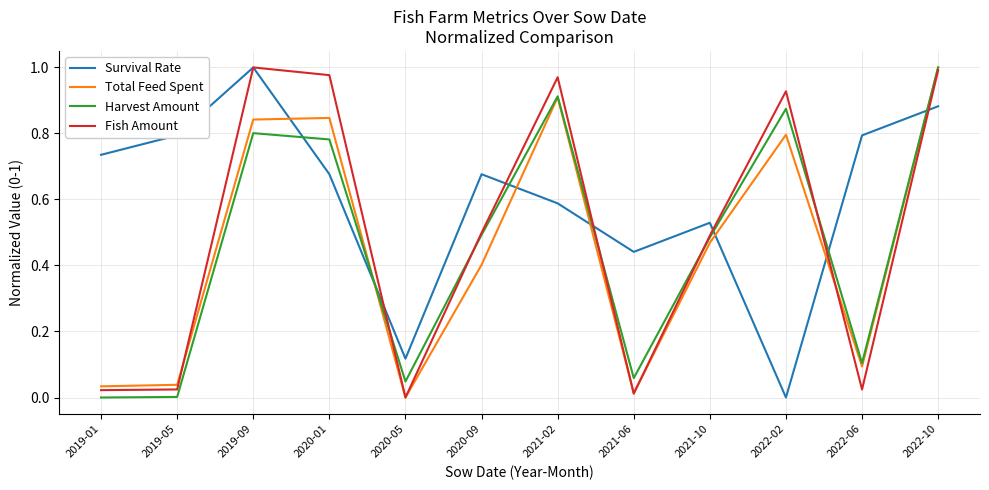

Which series has the largest total across all categories?

Survival Rate